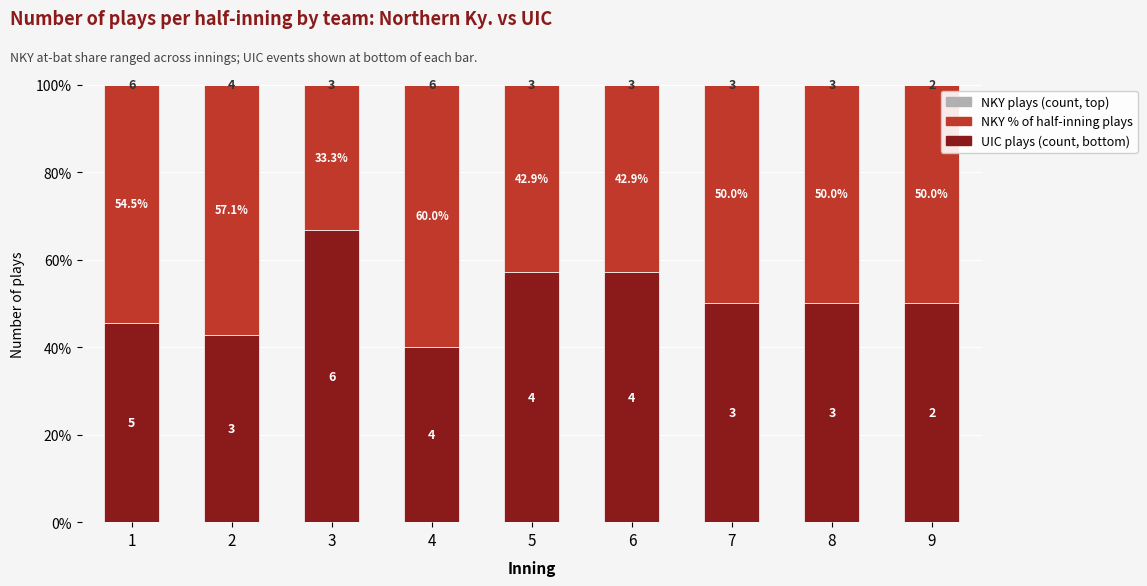

How many series are shown in this chart?

3